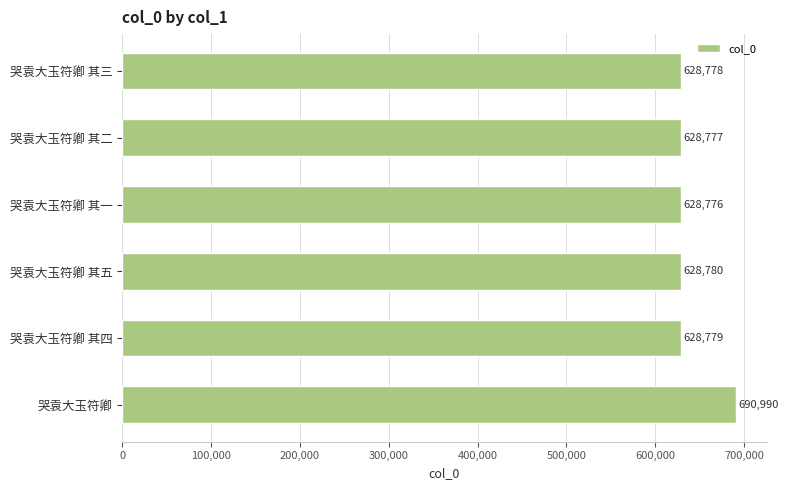

Which has a higher value, 哭袁大玉符卿 其五 or 哭袁大玉符卿 其二?

哭袁大玉符卿 其五